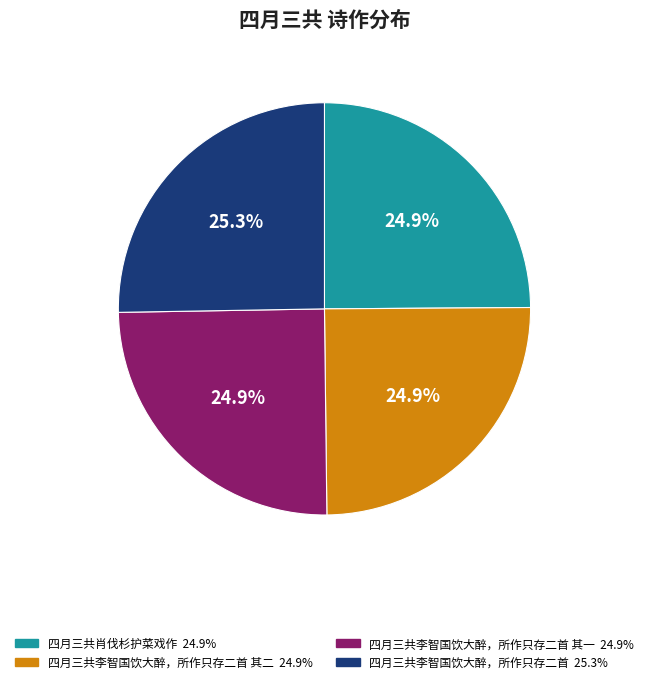

Does any single category account for the majority?

No